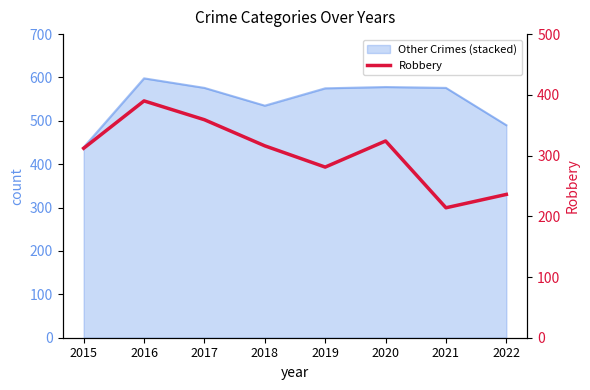

How many interior local peaks (higher than both neighbors) does the data have?

2